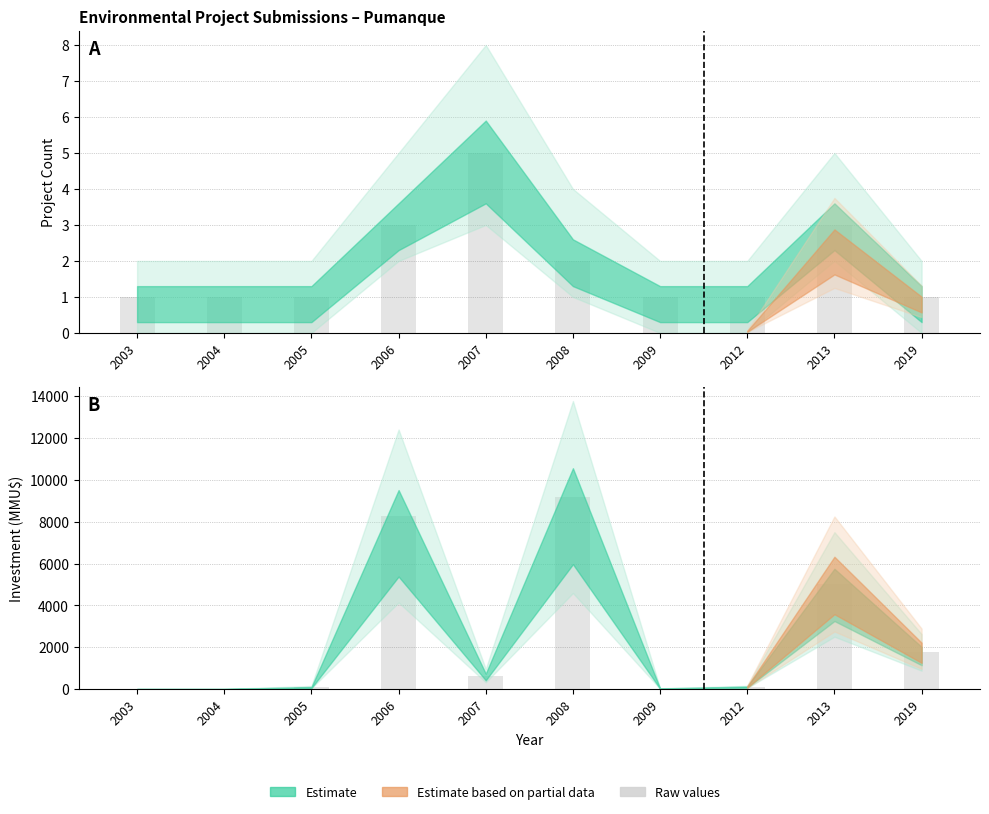

Which label corresponds to the smallest value in the chart?

2003